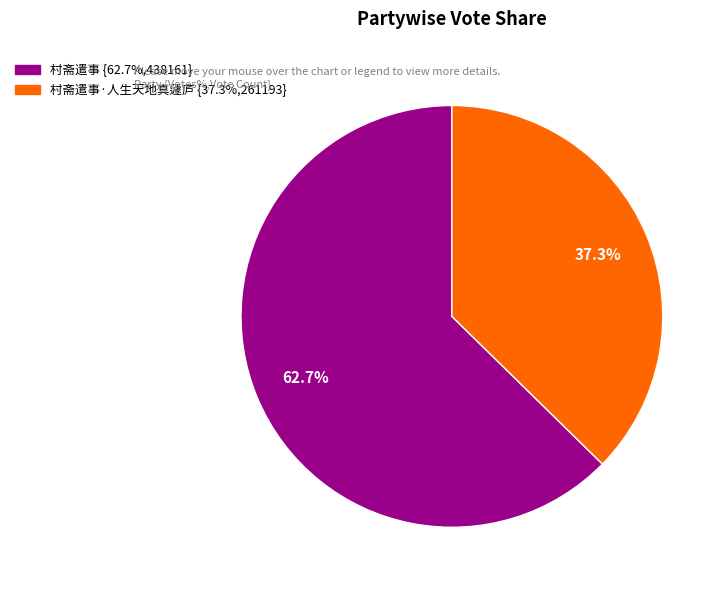

Is there any slice that represents more than half of the pie?

Yes